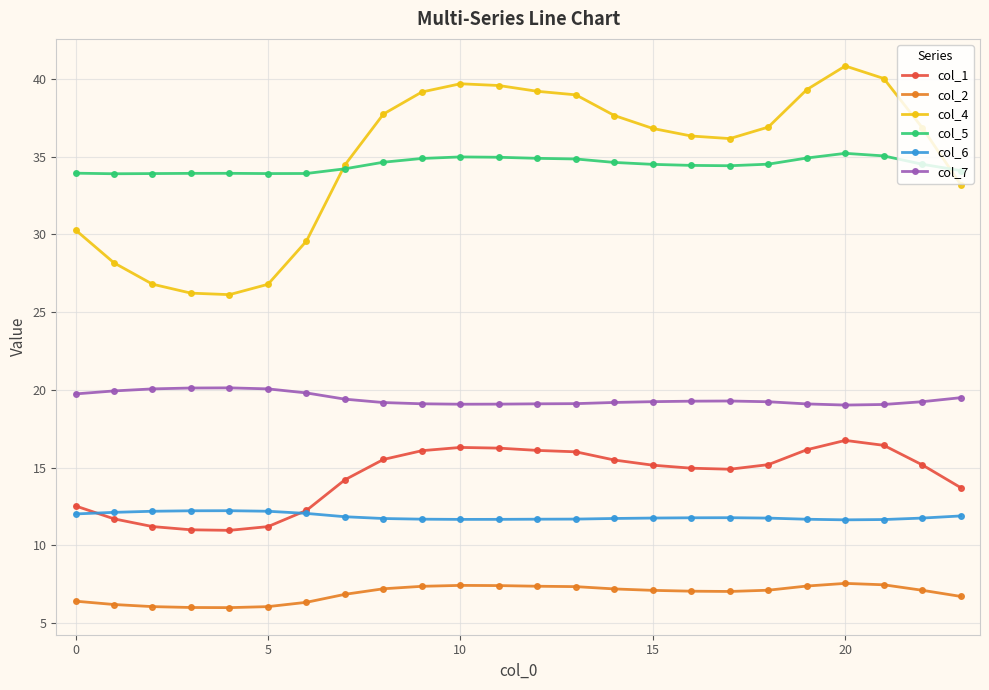

True or false: col_6 and col_2 cross at least once.

False